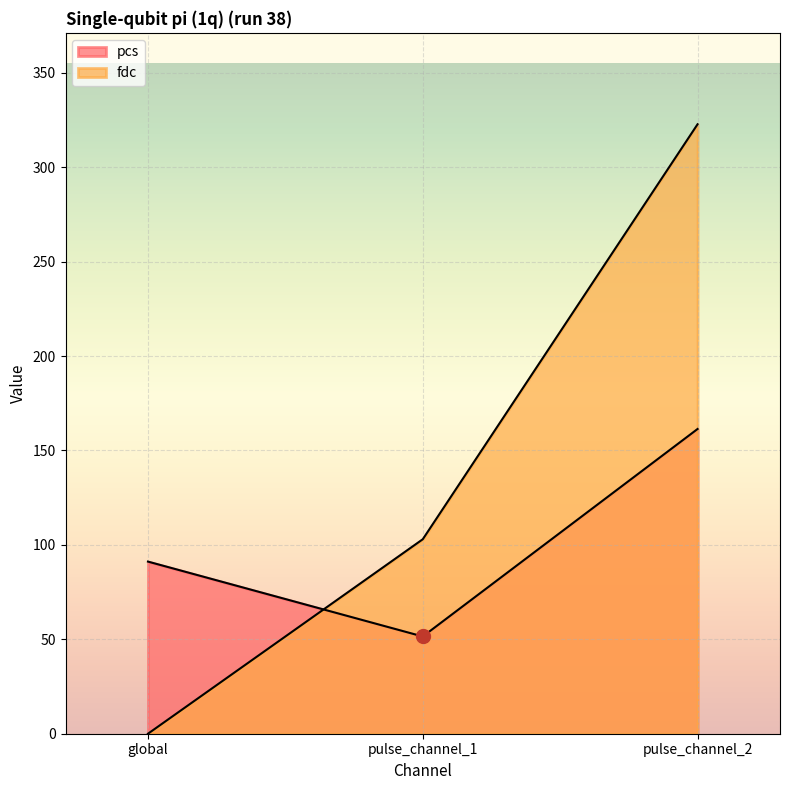

What is the label of the 3rd point from the right?

global